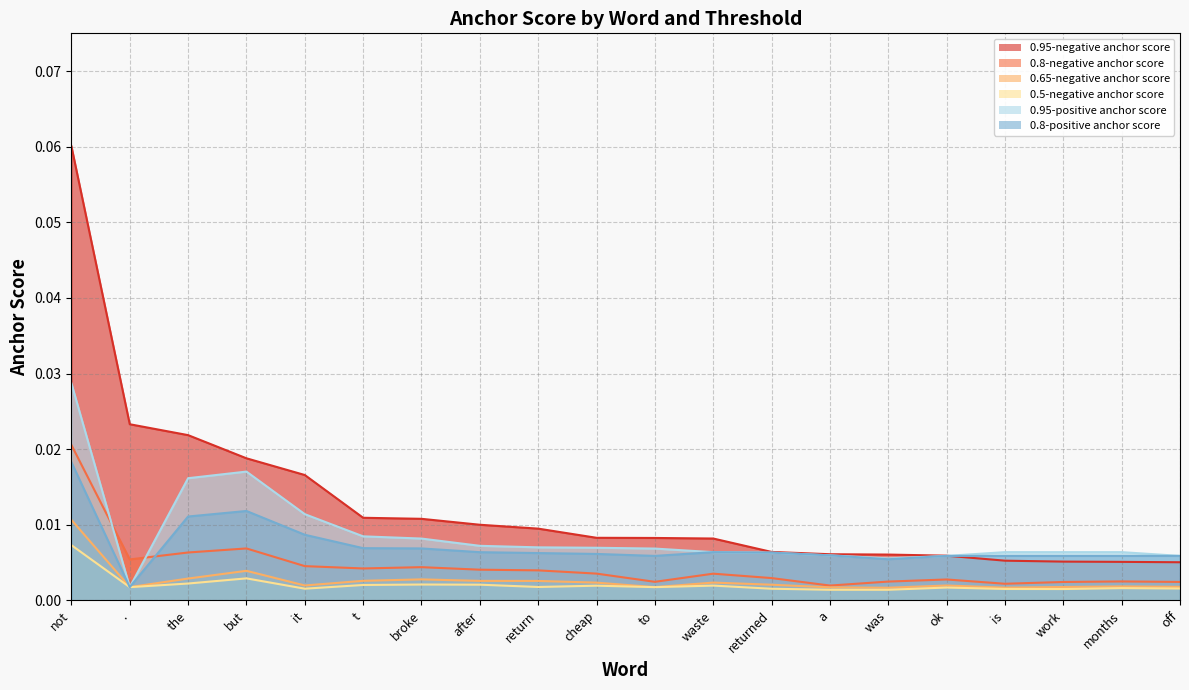

Which category has the lowest value in the 0.65-negative anchor score series?

was